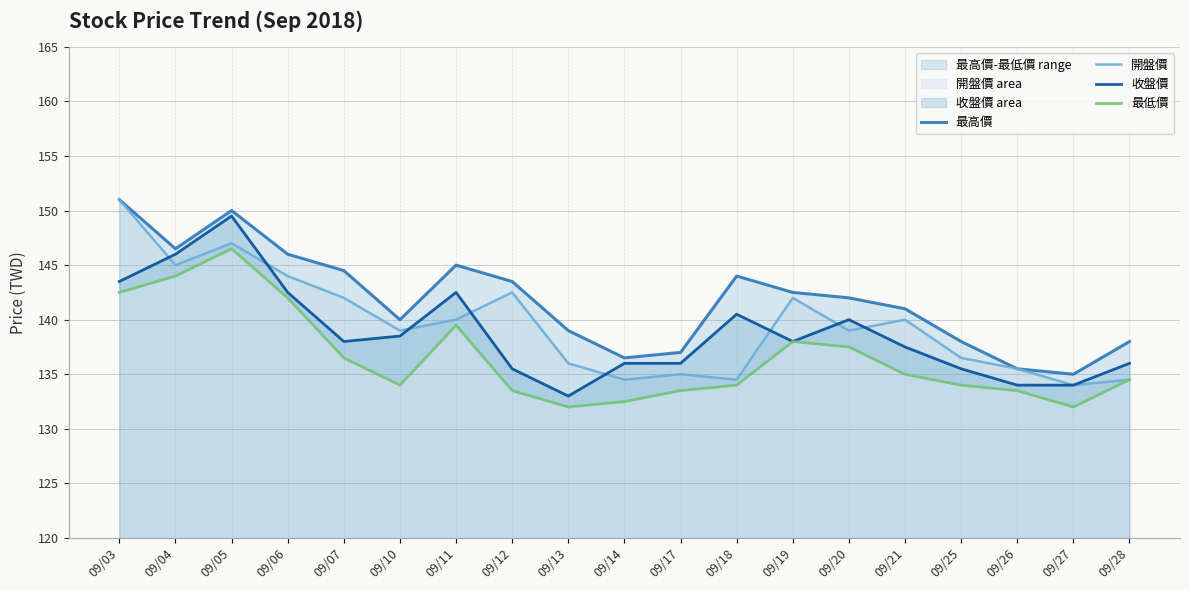

Is the value of 最高價 at 09/11 greater than the value of 最低價 at 09/18?

Yes